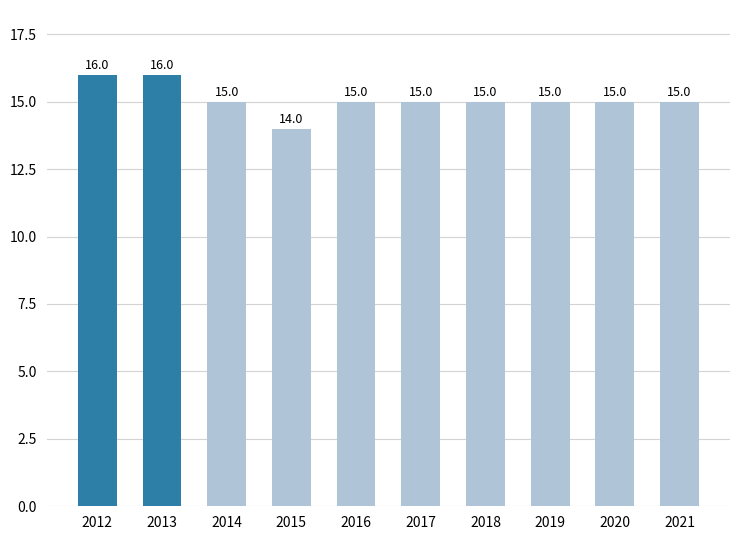

At which category does the chart reach its minimum across all series?

2015